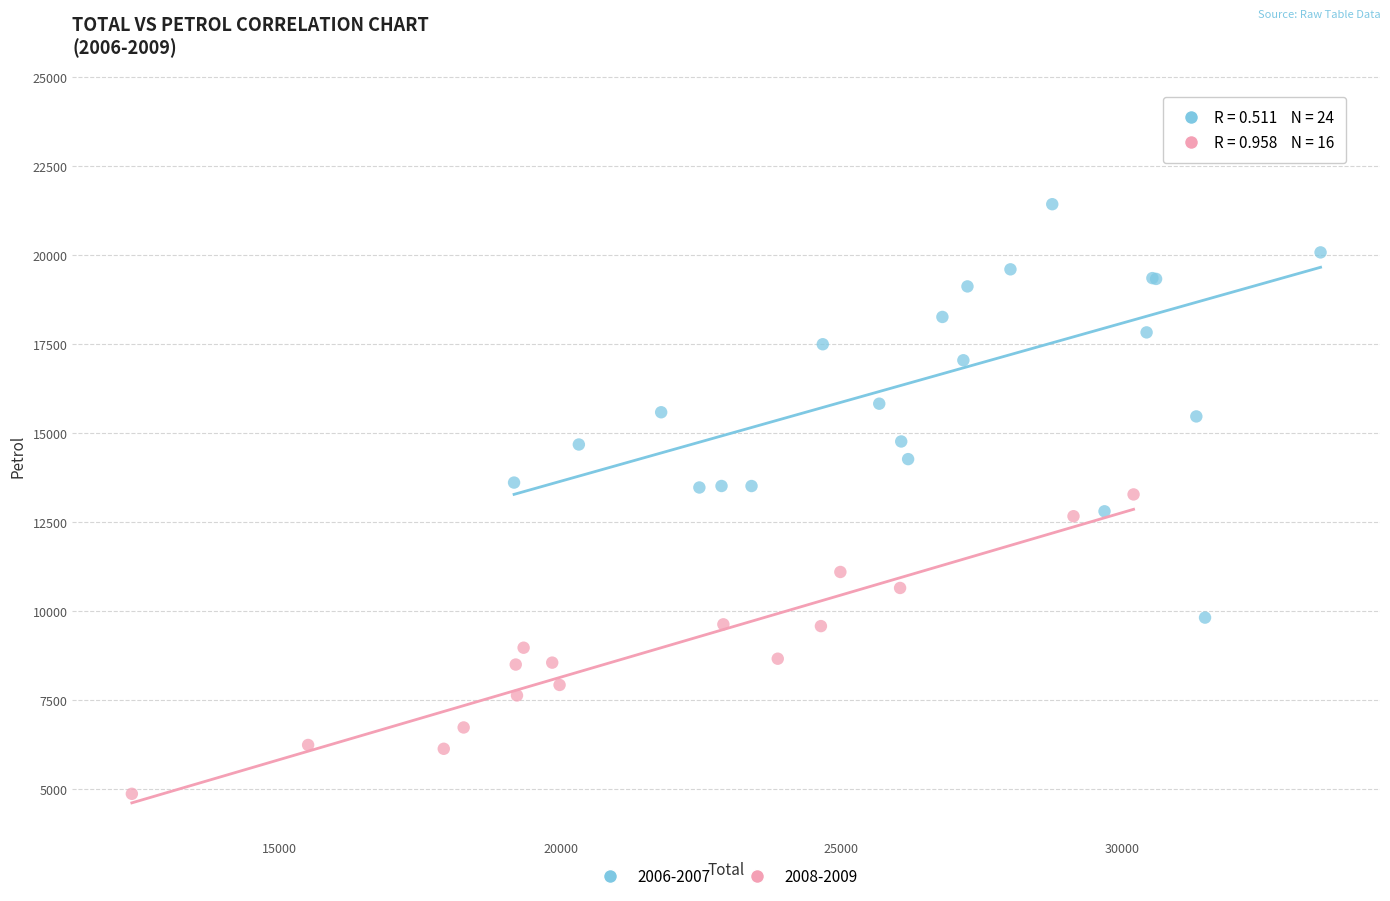

Which series has the widest spread of Y values?

2006-2007